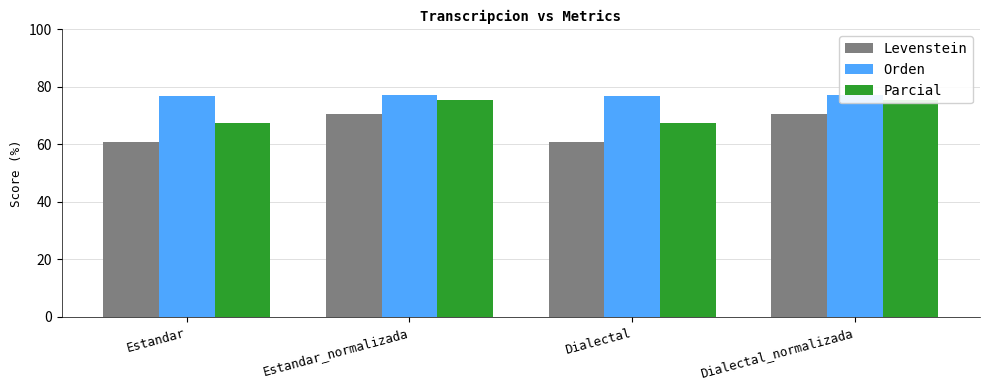

Reading right to left, extract all data points from this chart.

Levenstein: 70.5	60.8	70.5	60.8
Orden: 77.3	76.9	77.3	76.9
Parcial: 75.5	67.4	75.5	67.4